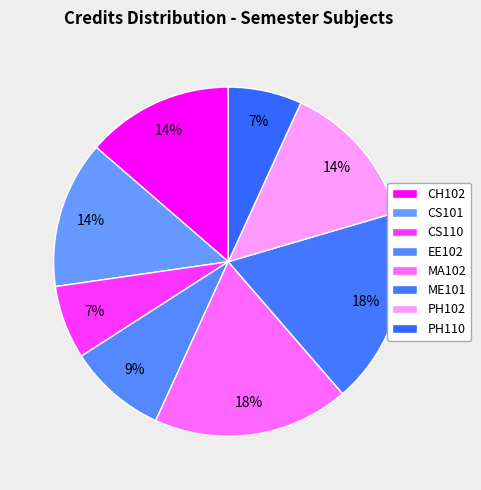

To the nearest percent, what is the combined percentage of PH102 and EE102?

23%